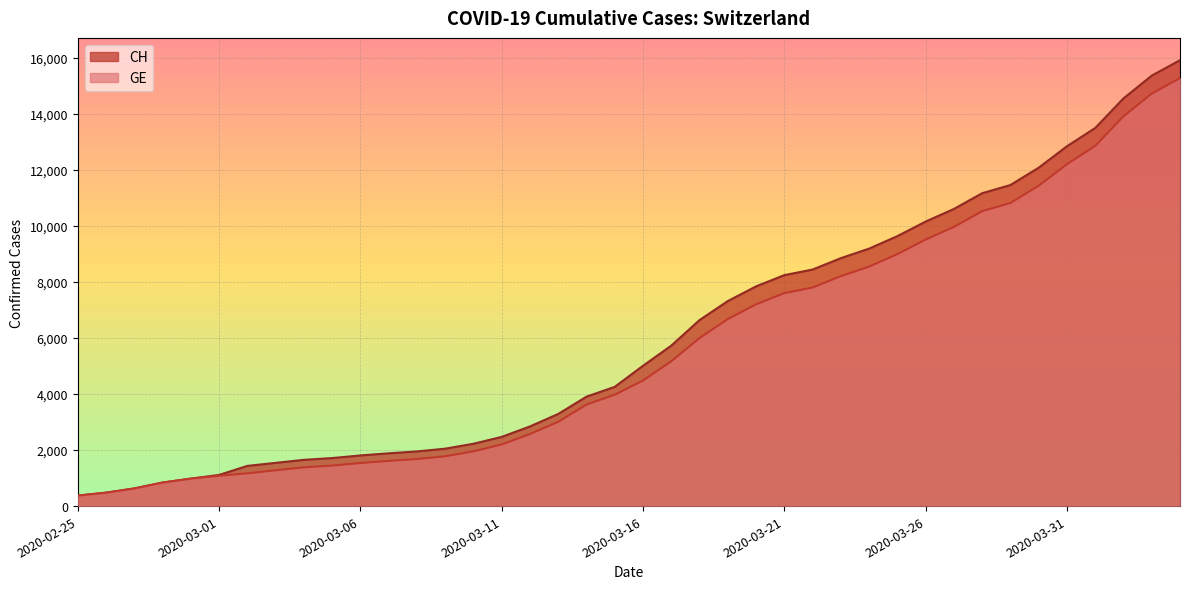

What are all the series names shown in the legend?

CH, GE